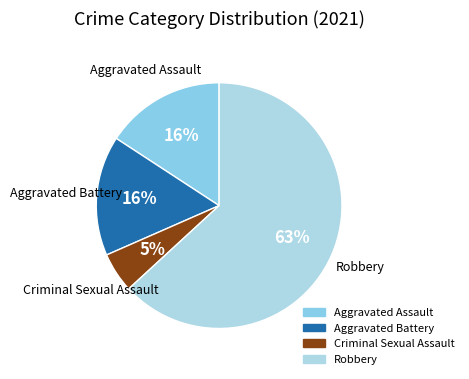

Is the sum of Aggravated Assault and Criminal Sexual Assault greater than half?

No